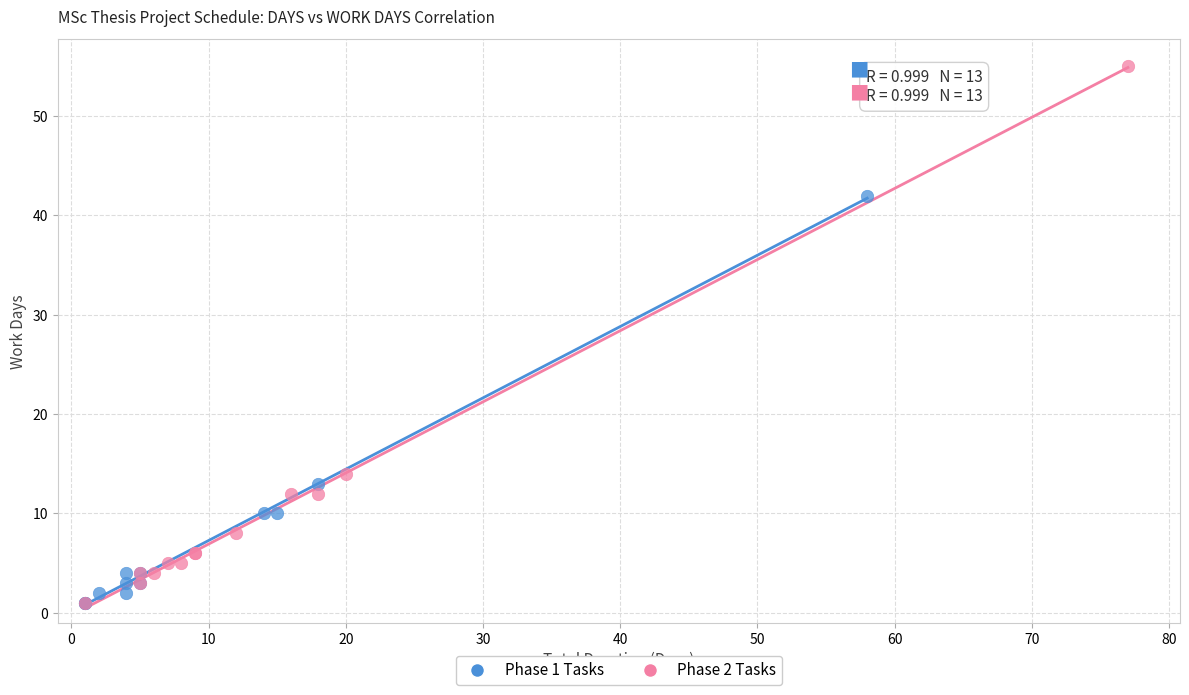

Which series has the largest Y range (max minus min)?

Phase 2 Tasks